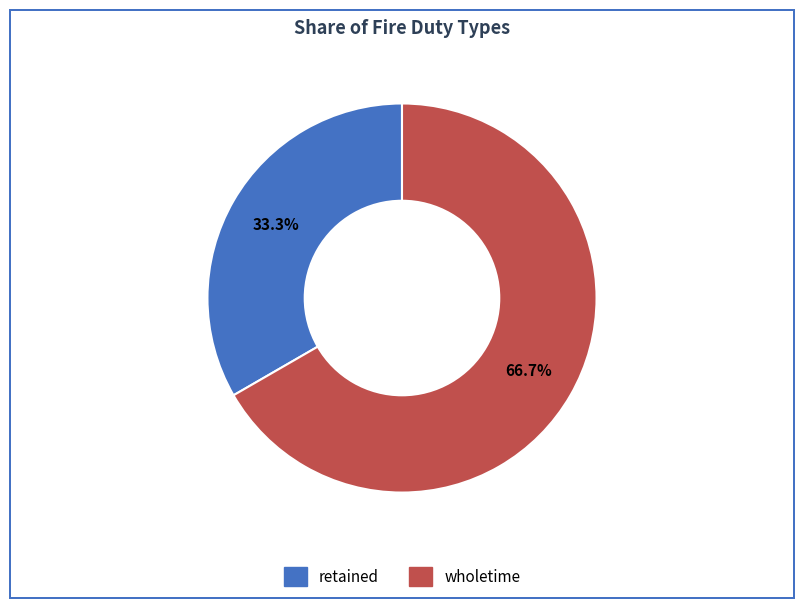

What percentage is NOT represented by wholetime?

33.3%